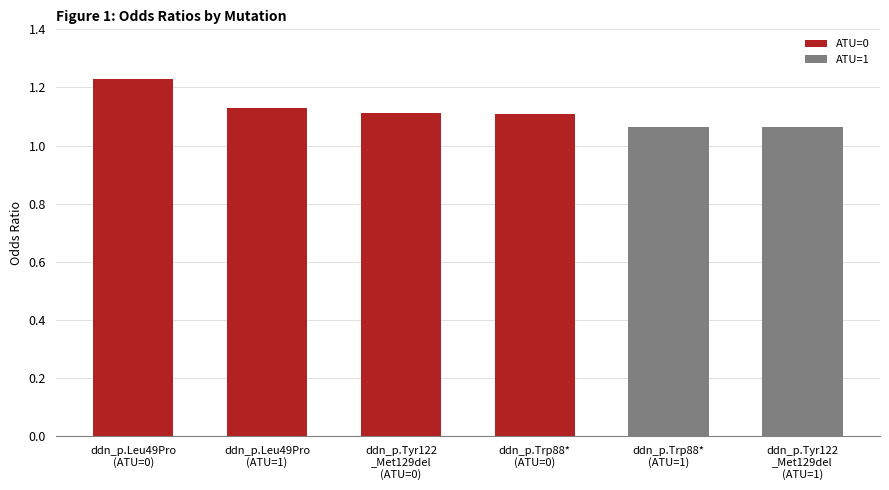

Count the values in the range 1 to 2.

6